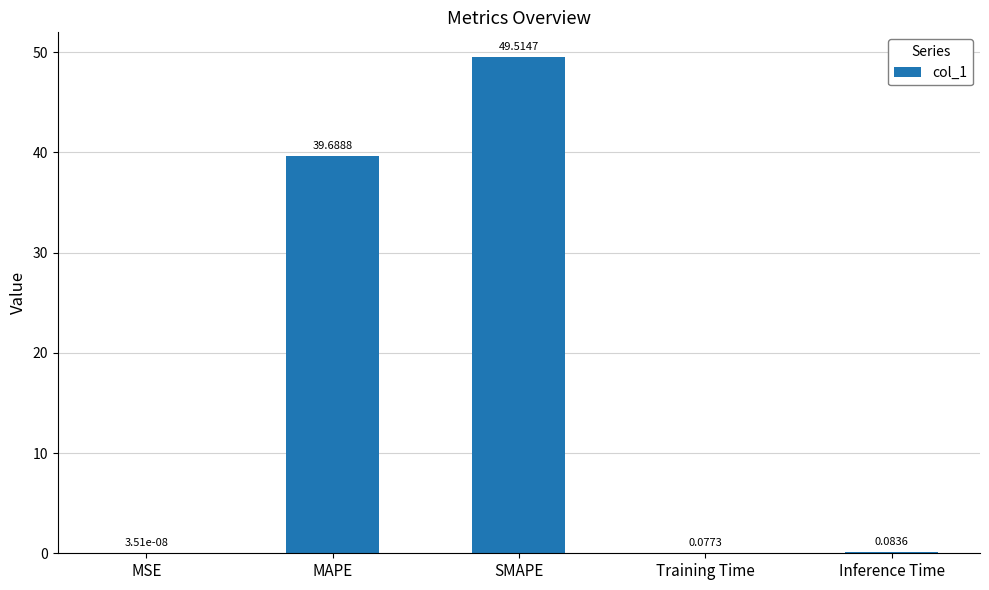

At which label is the value closest to 24?

MAPE